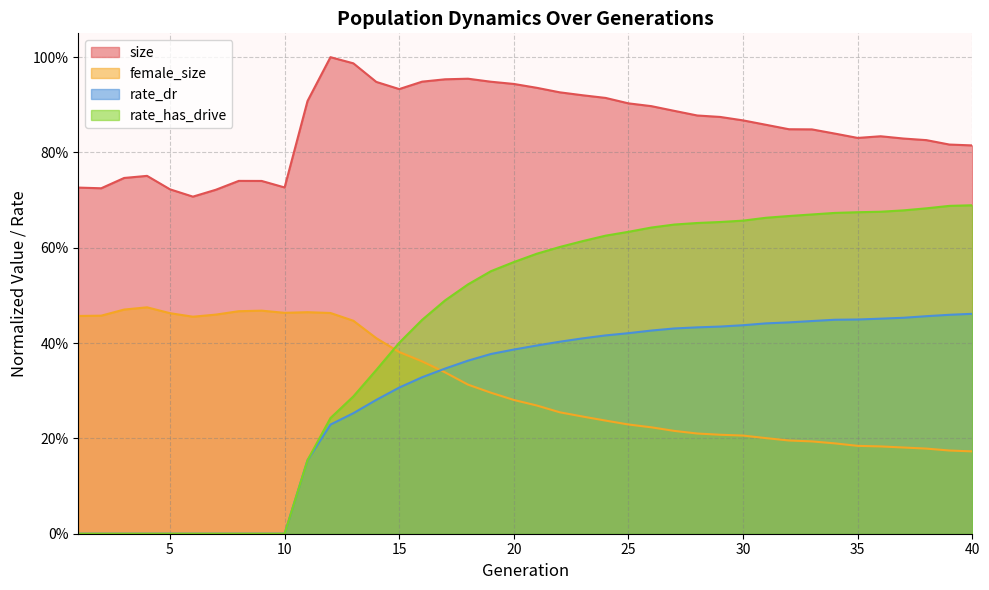

The value of female_size at 33 is 0.2. True or false?

True